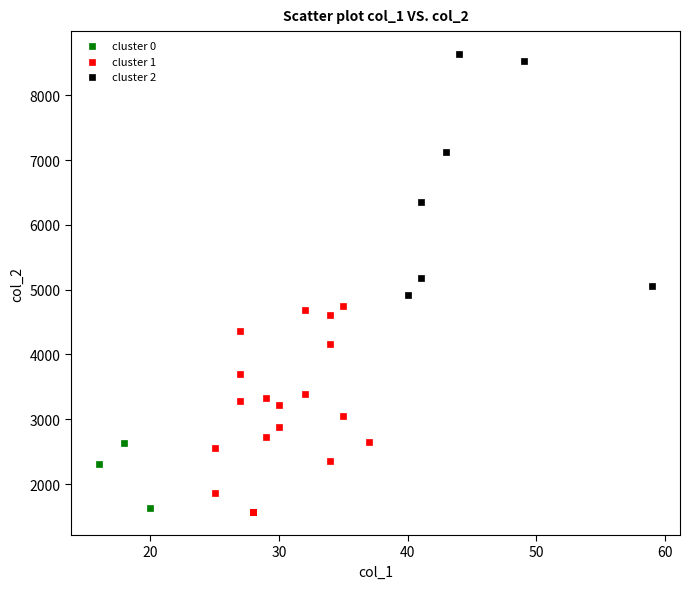

Which series contains the highest Y value?

cluster 2